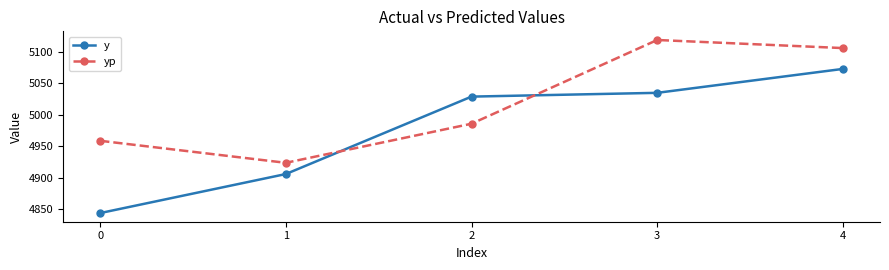

What is the minimum value shown in the chart?

4844.0